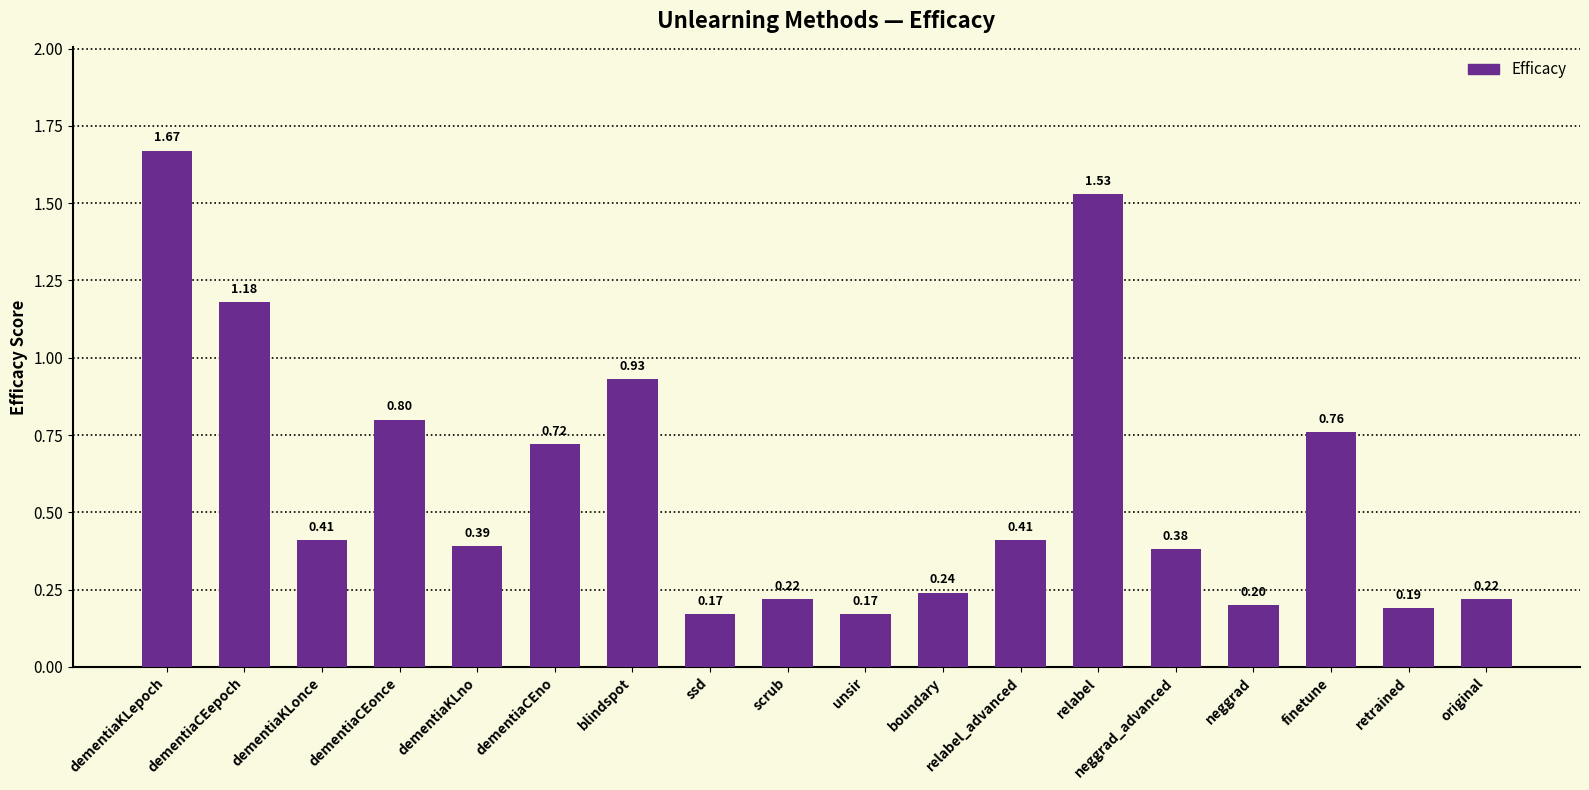

Which has a higher value, neggrad_advanced or original?

neggrad_advanced